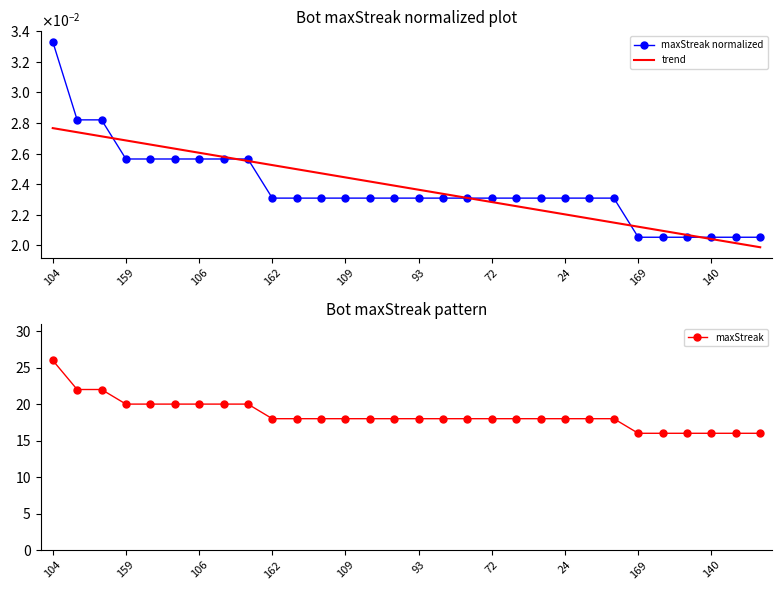

What is the difference between the maximum and minimum values in the maxStreak series?

10